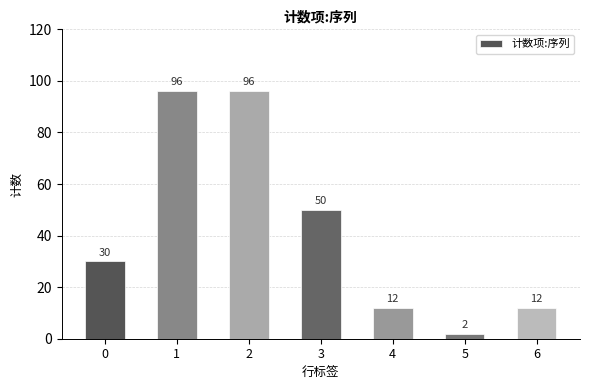

What is the difference between the second highest and second lowest values?

84